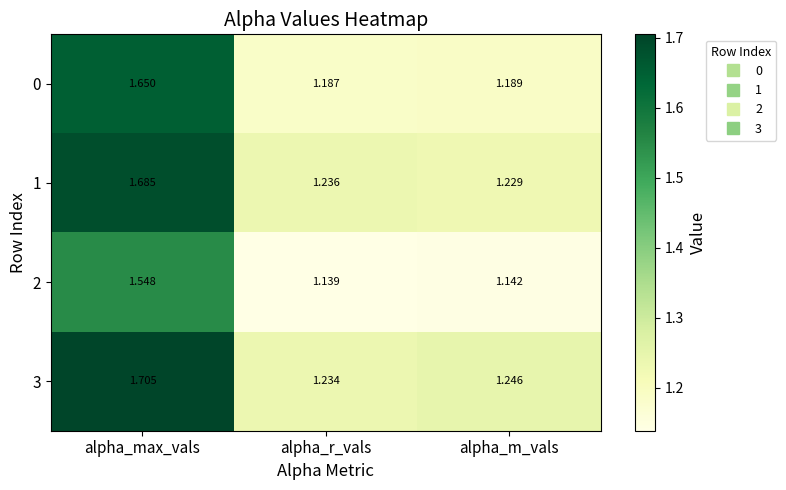

At which label is 0 closest to 1?

alpha_r_vals